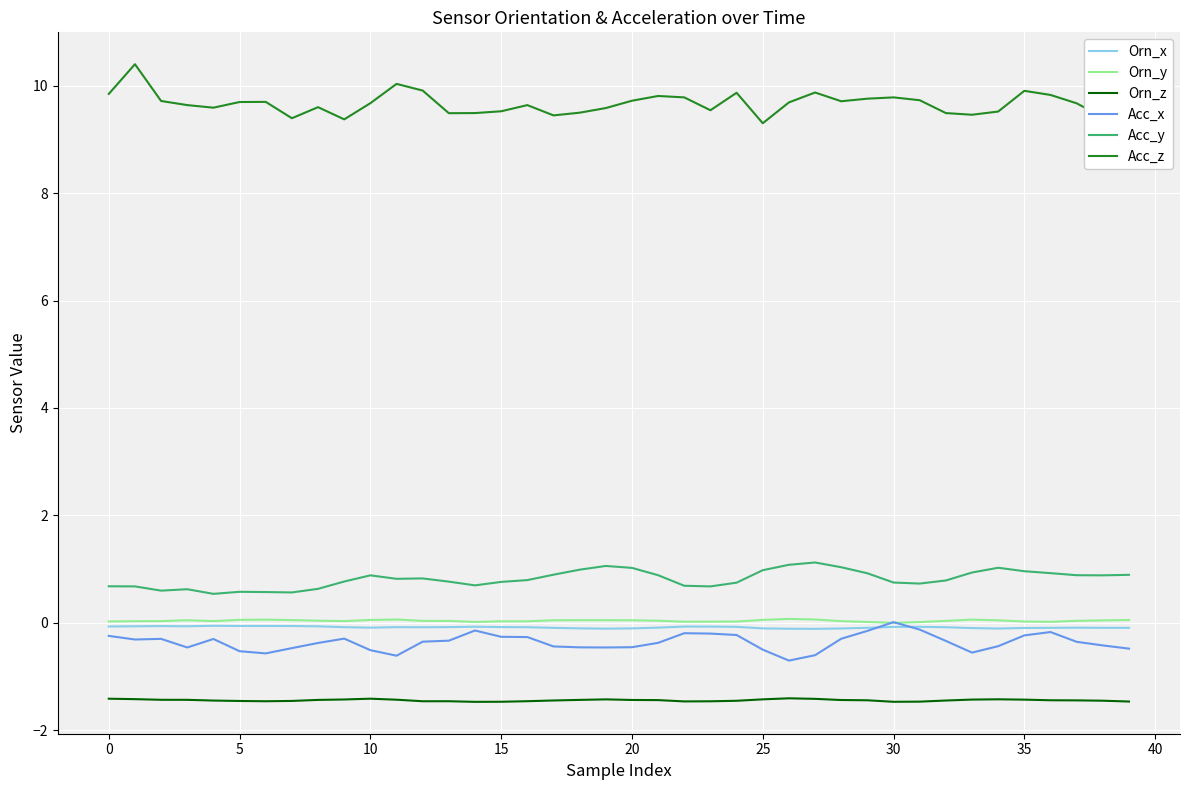

Does the chart display data point markers on the line(s)?

No